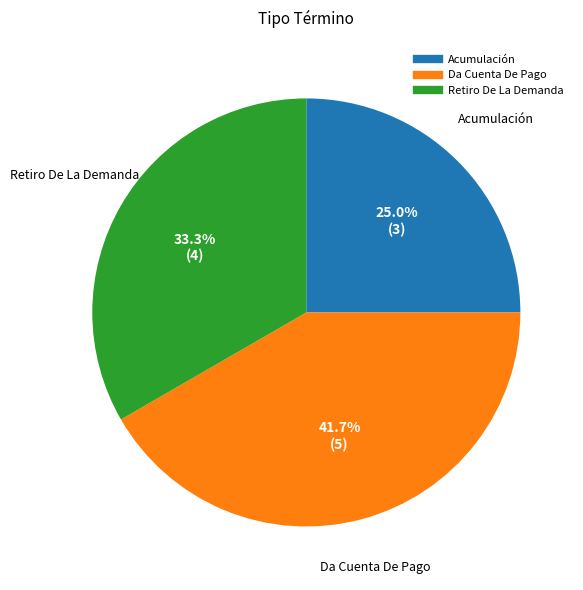

Count the number of slices in the pie.

3